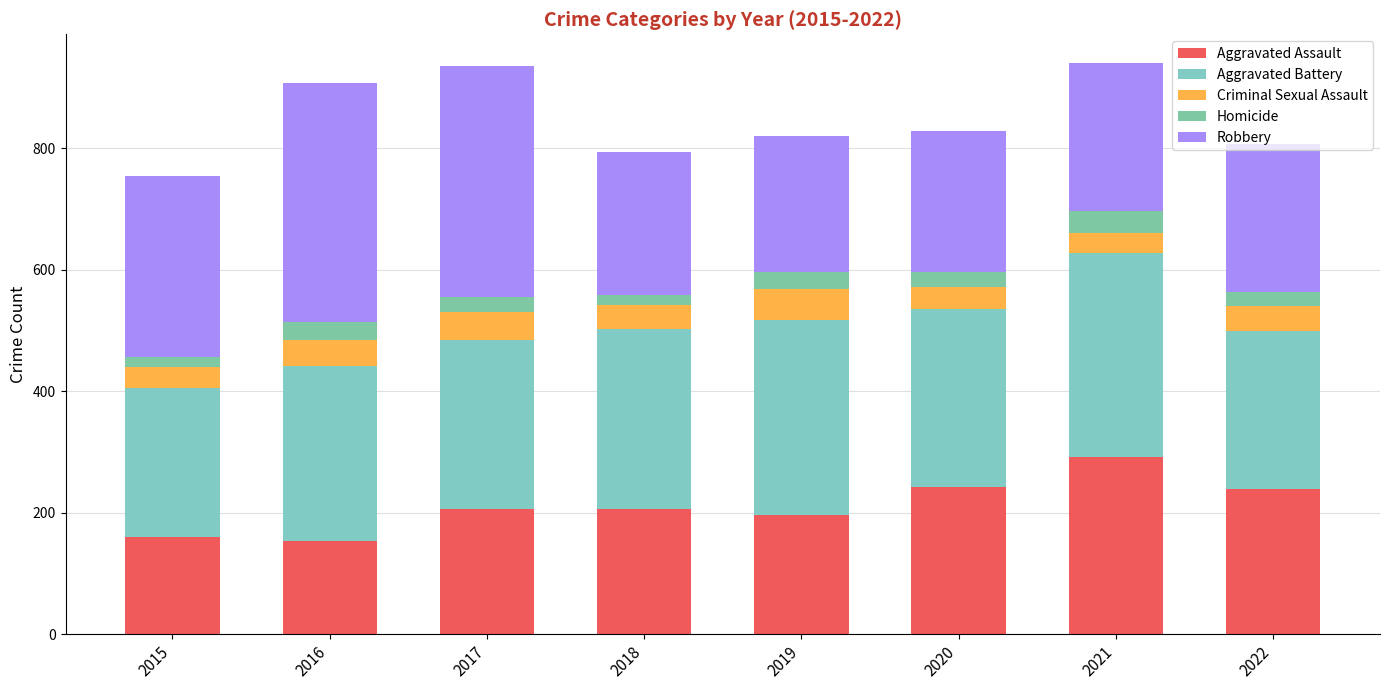

How many bars are there in total?

8